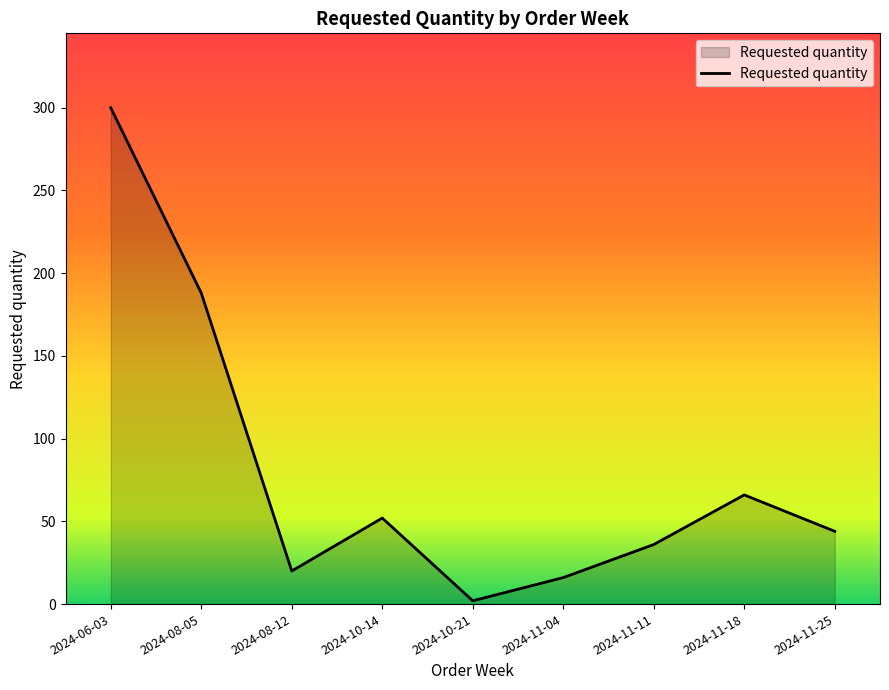

What is the difference between the maximum and minimum values?

298